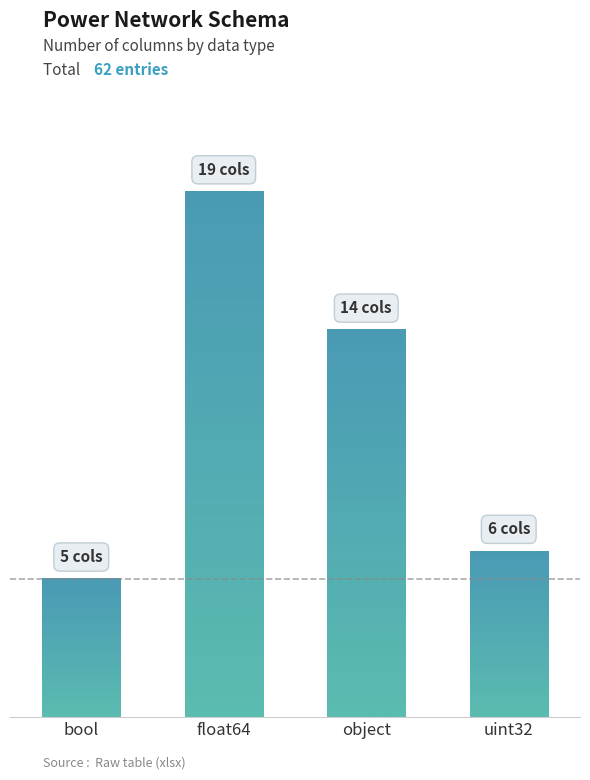

The value at float64 is 9. True or false?

False